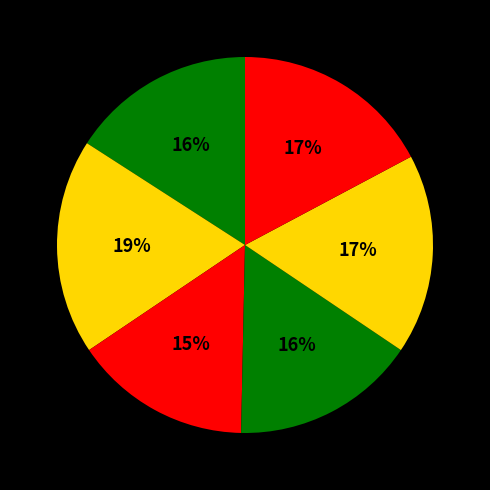

How many slices are in this pie chart?

6